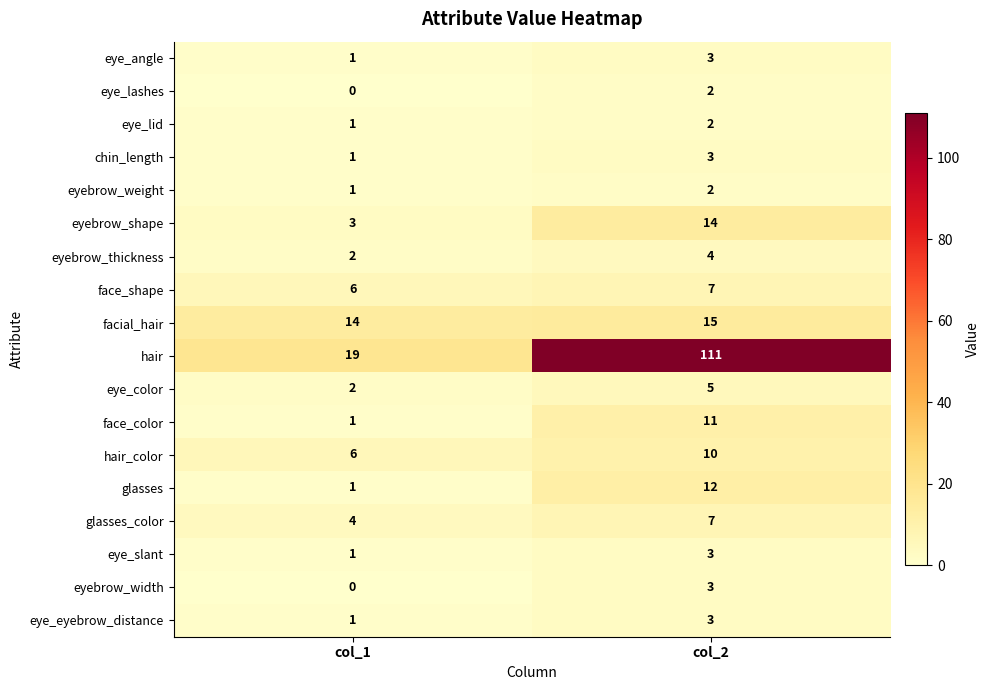

At how many categories does at least one series exceed 104?

1